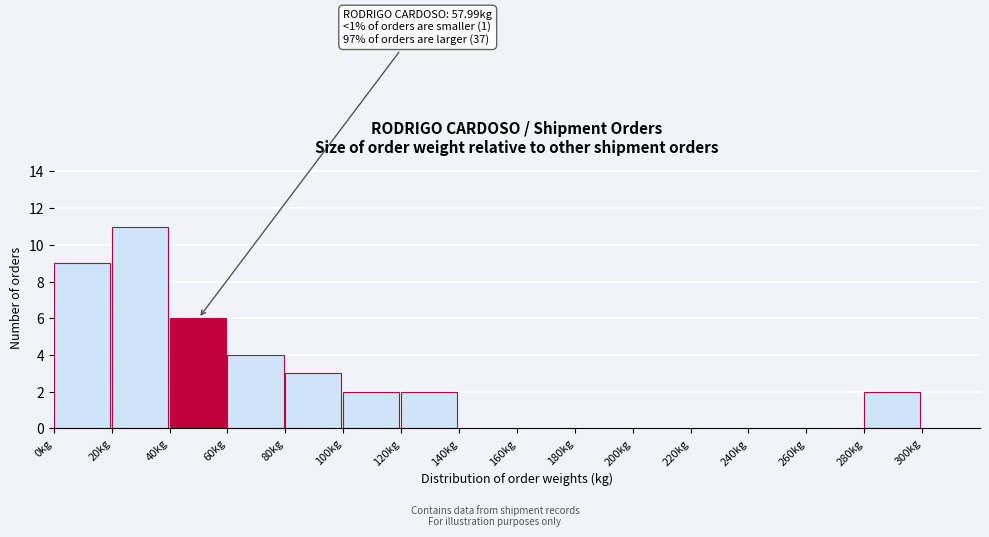

Over which range of the x-axis is the bar tallest?

20 to 40